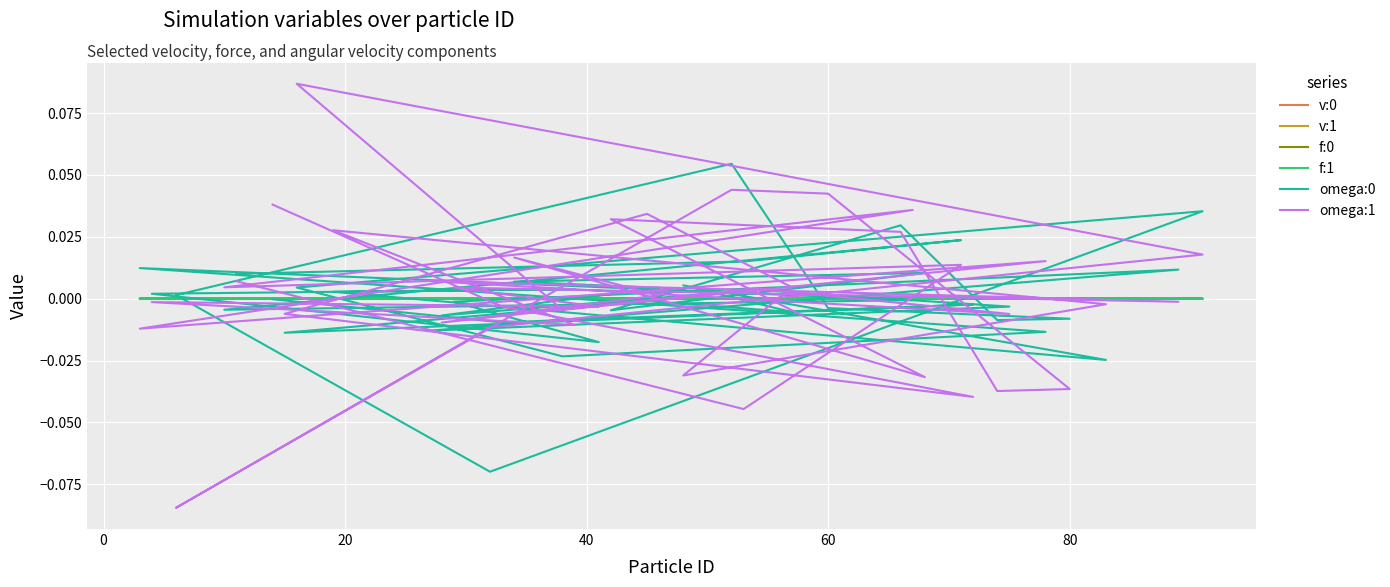

What is the difference between the maximum and minimum values in the omega:1 series?

0.2